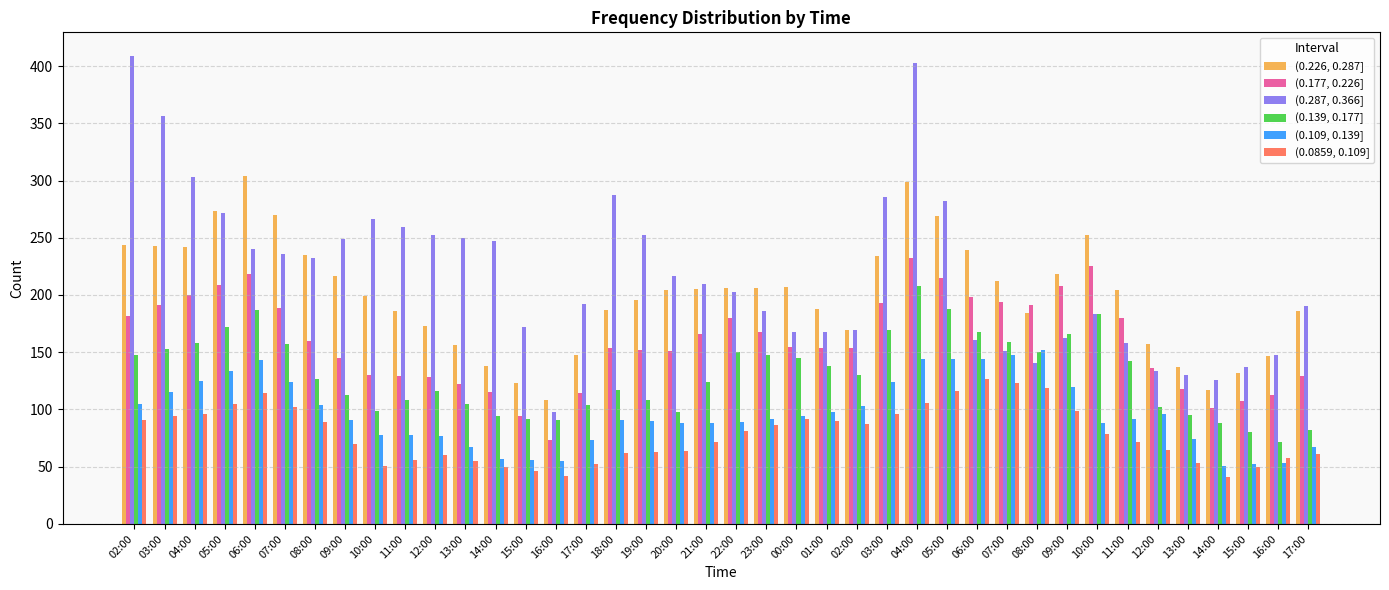

What are all the series names shown in the legend?

(0.226, 0.287], (0.177, 0.226], (0.287, 0.366], (0.139, 0.177], (0.109, 0.139], (0.0859, 0.109]